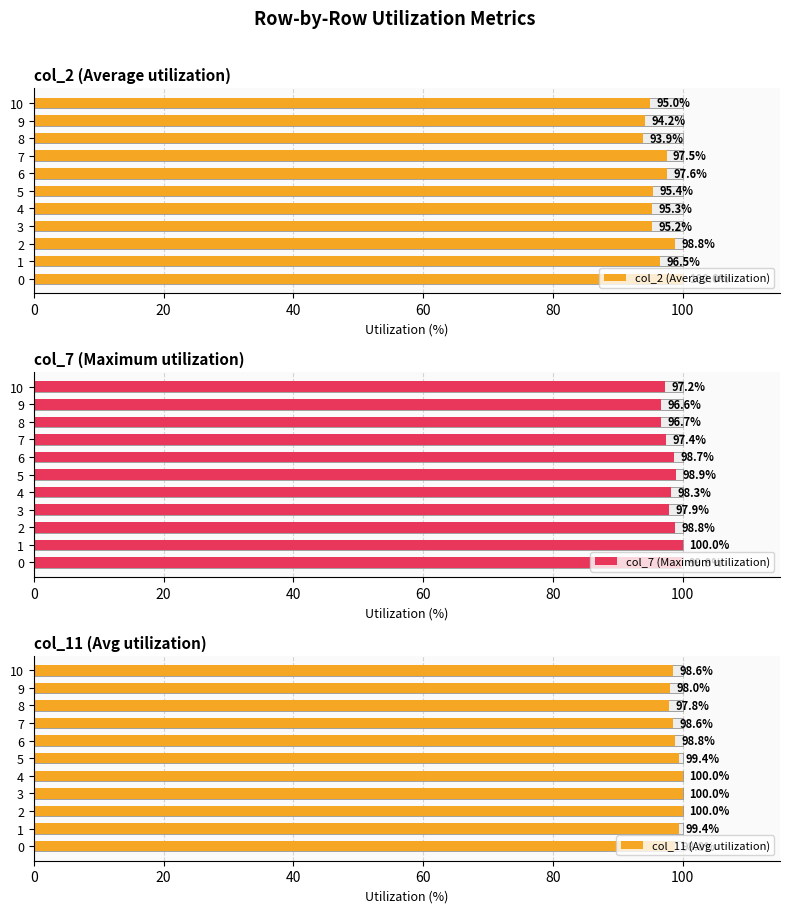

Does the chart contain any negative values?

No